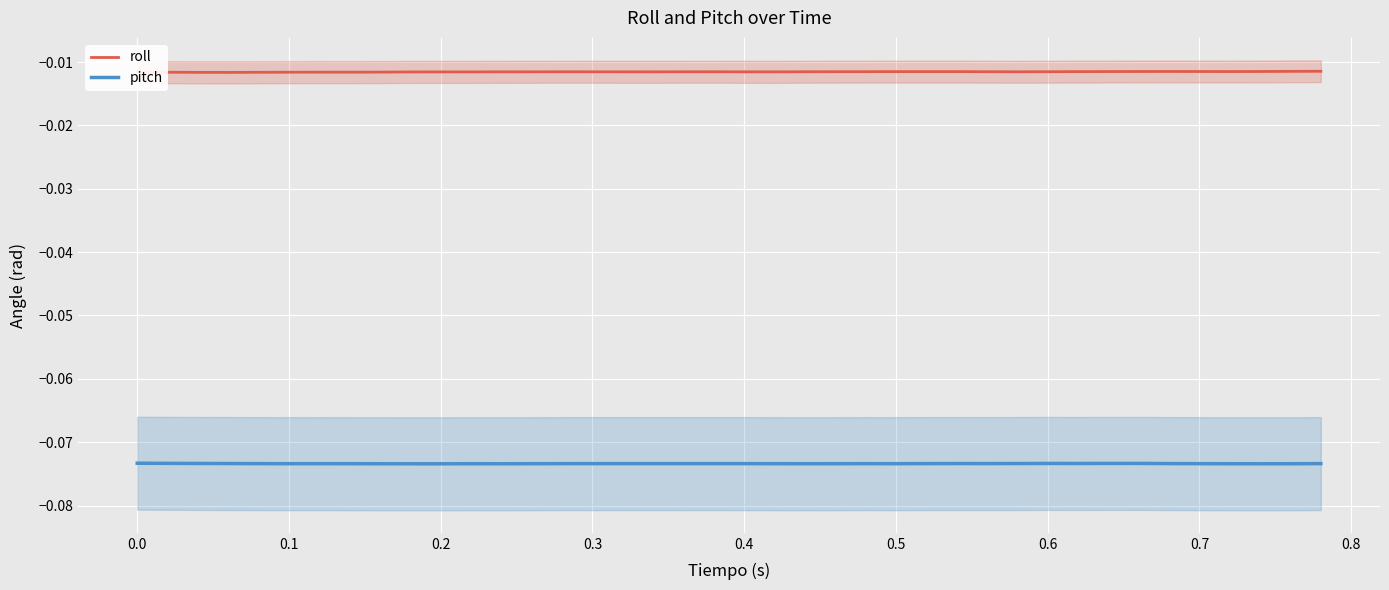

True or false: pitch has more than 2 interior local peaks.

True